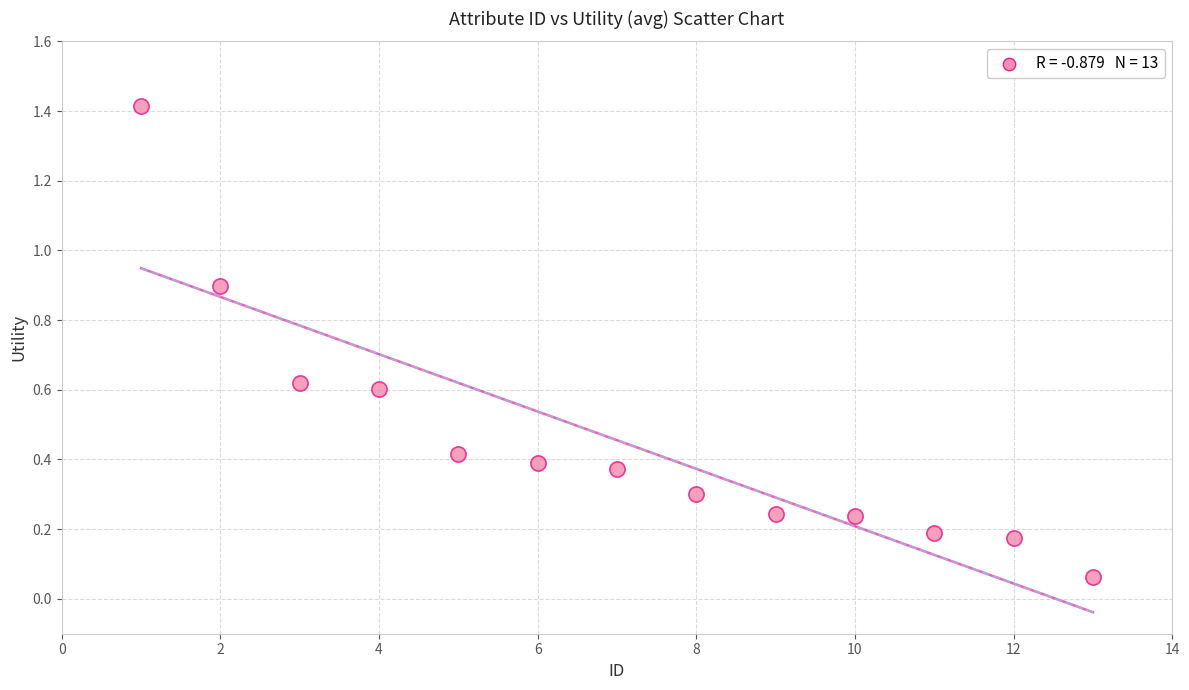

What is the range of X values (max minus min)?

12.0